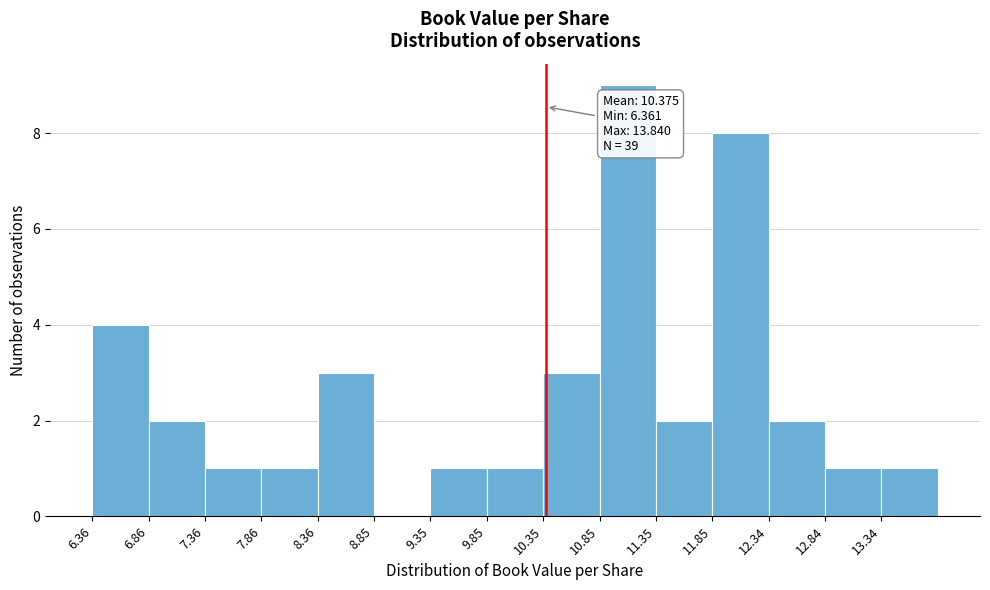

Which range on the x-axis has the tallest bar?

10.85 to 11.35